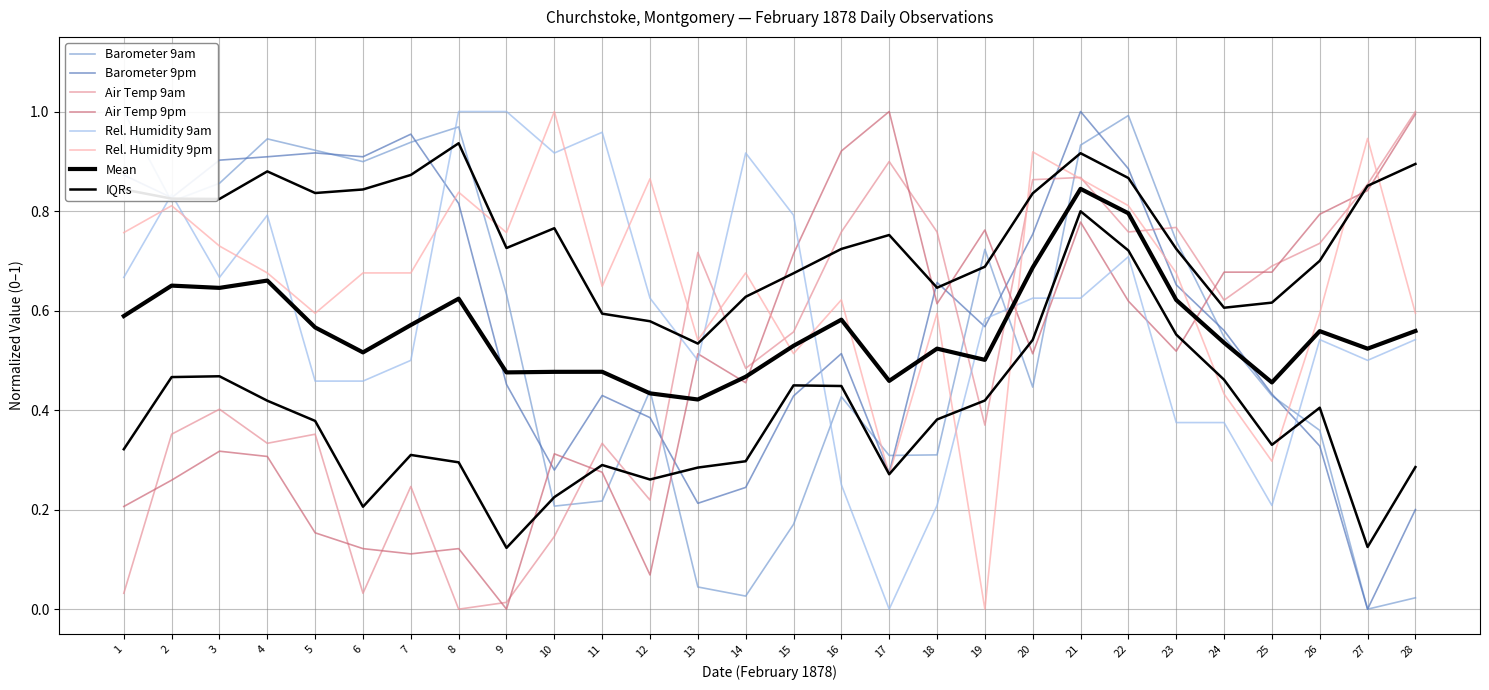

What is the maximum value shown in the chart?

1.0